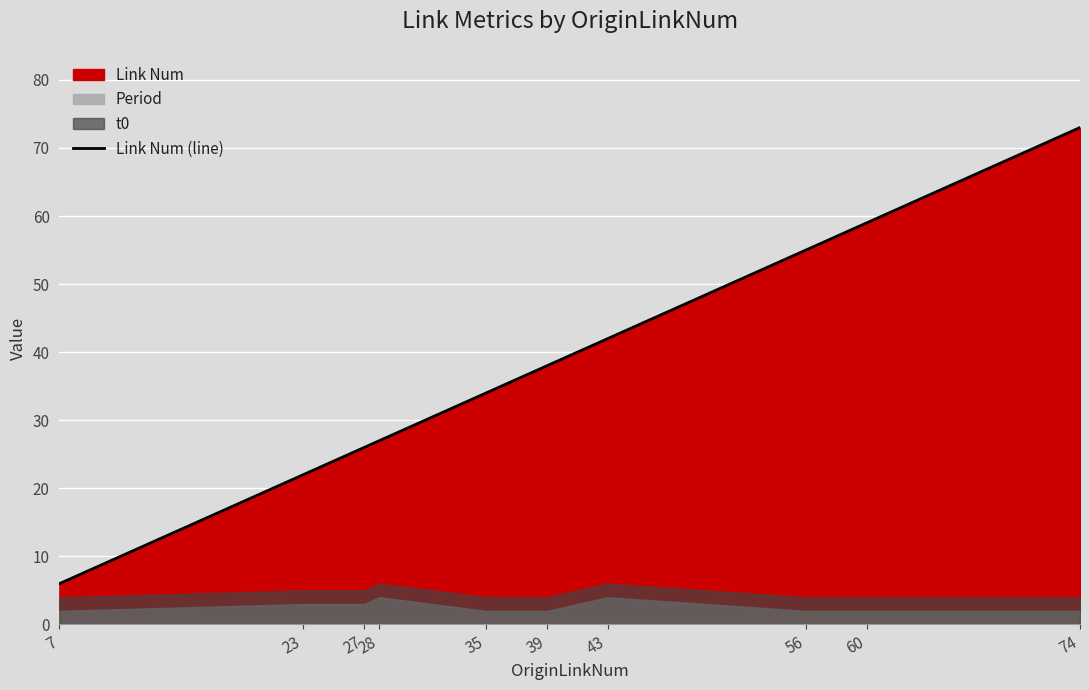

What is the smallest value displayed?

6